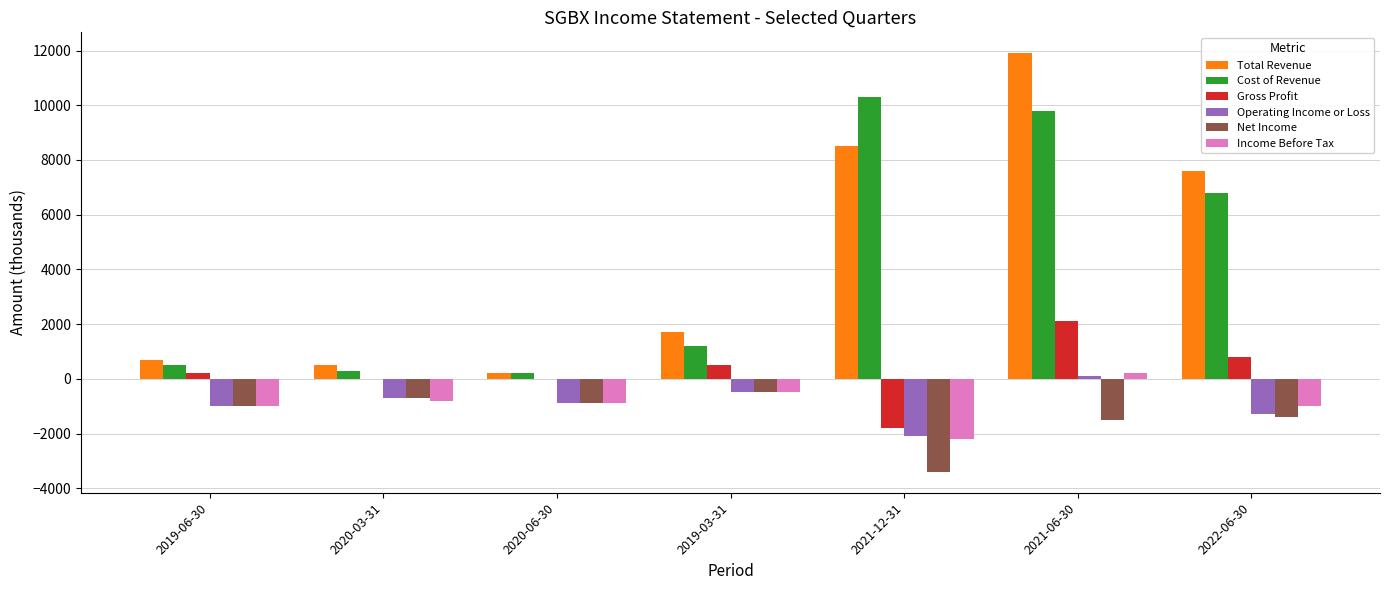

How many groups of bars are there?

7